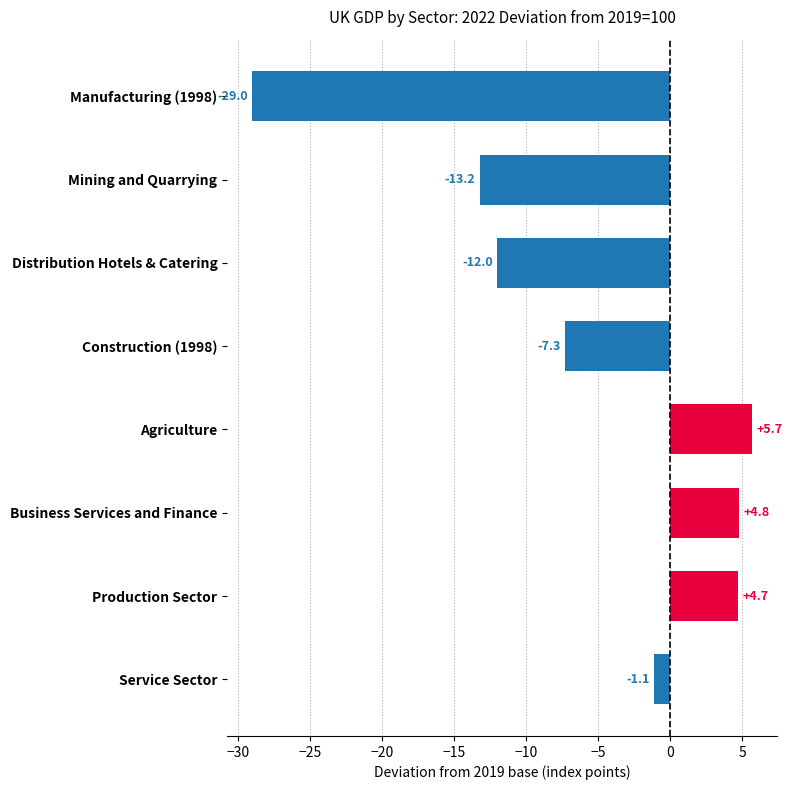

How many values are below -1?

5